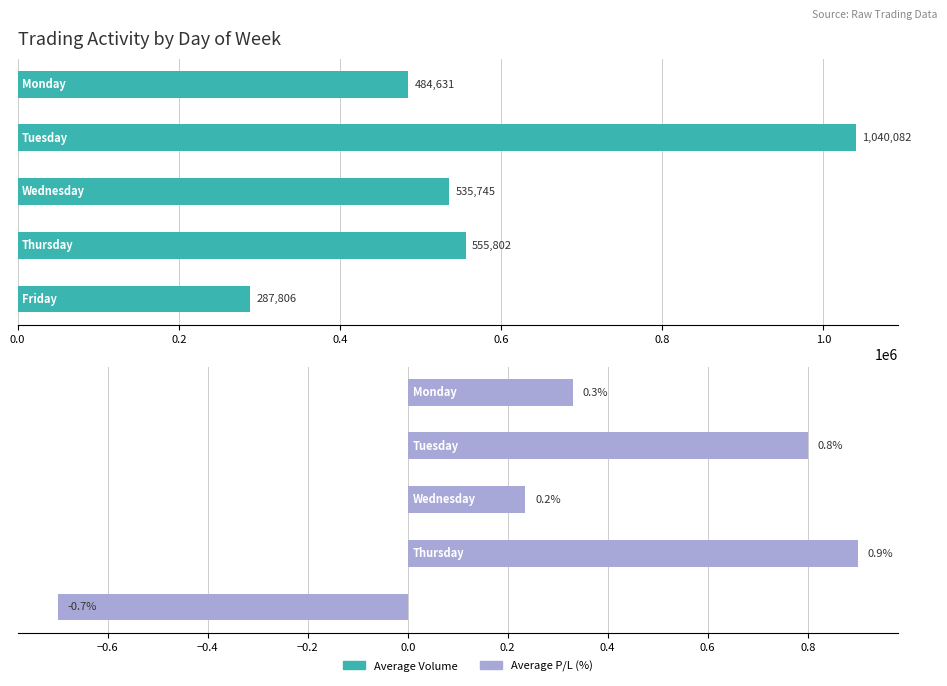

How many data points in Average Volume are above 535745?

2